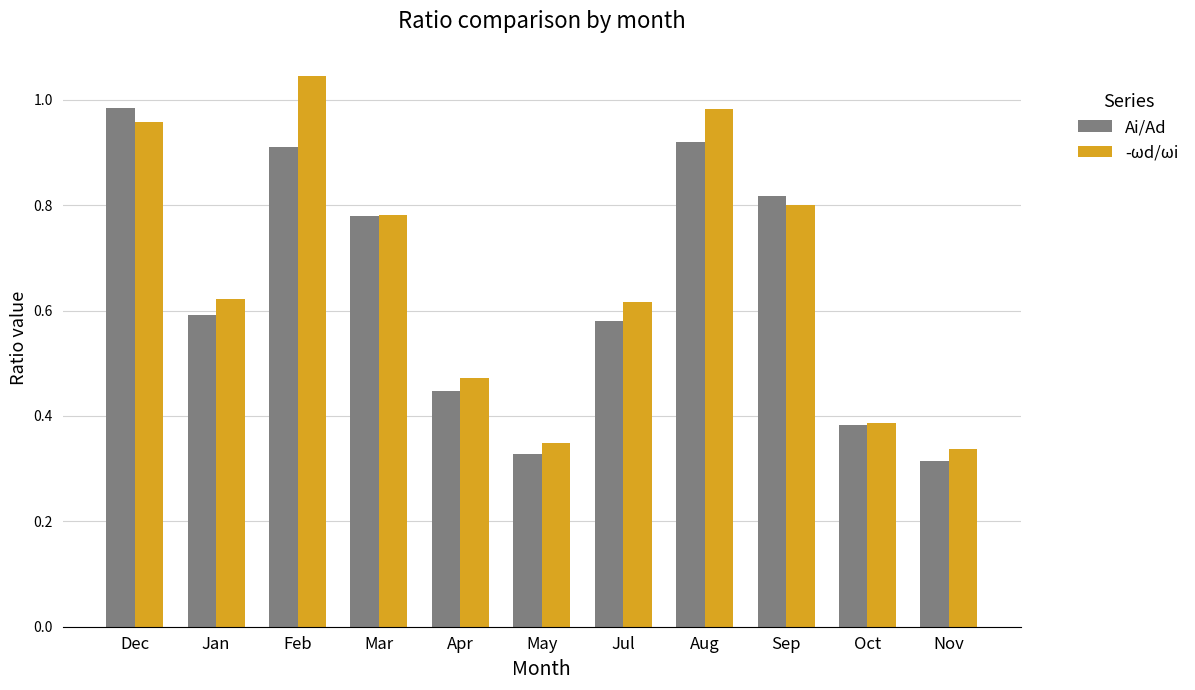

What position from the right is Jan?

10